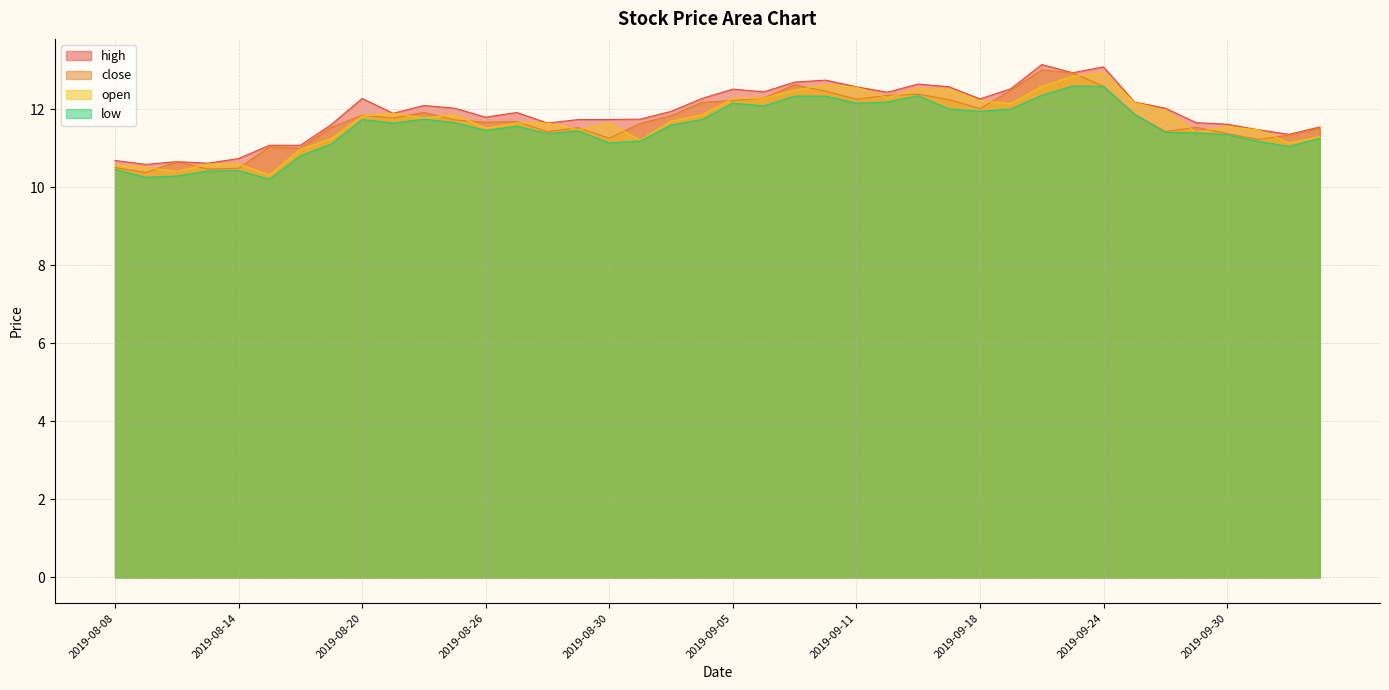

At 2019-09-02, list the series in order from smallest to largest.

low, open, close, high